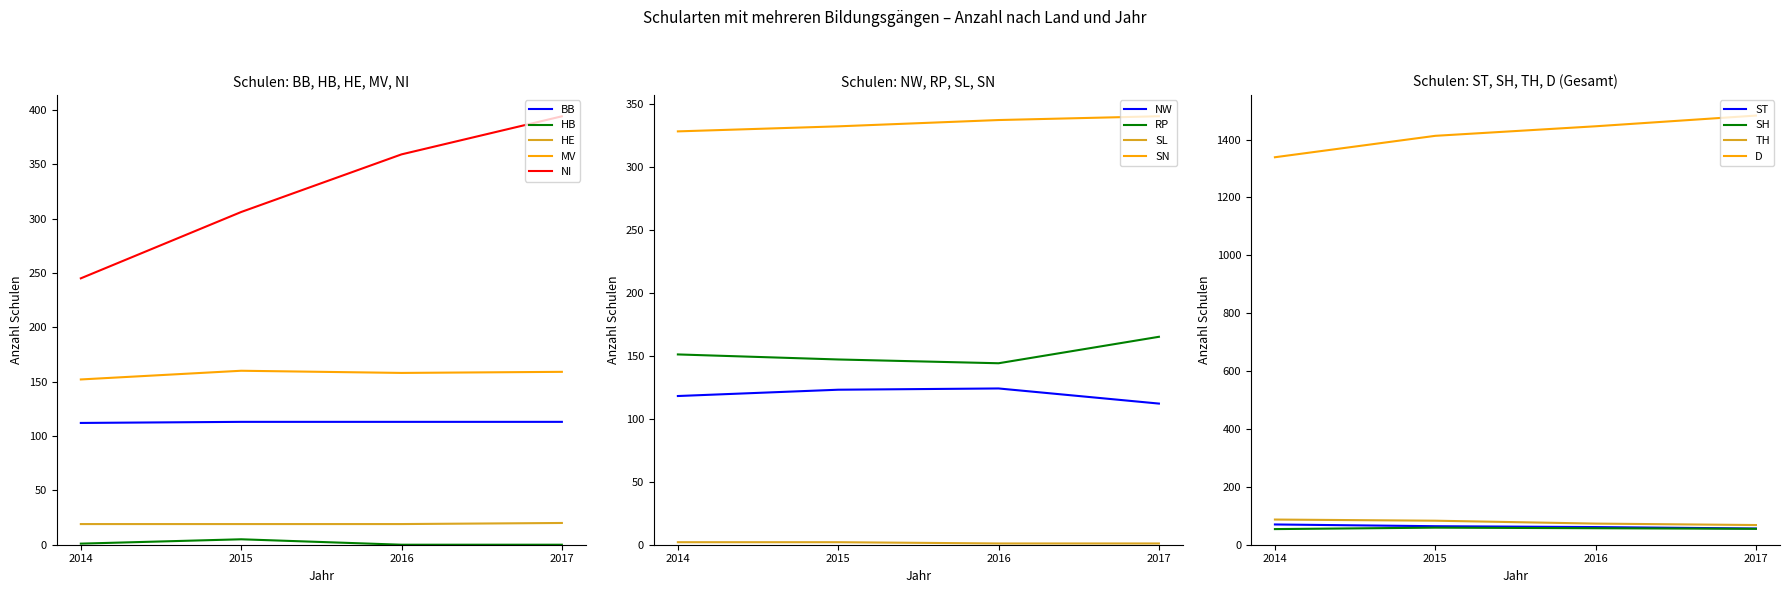

How many positive values does the 2017 series have?

12